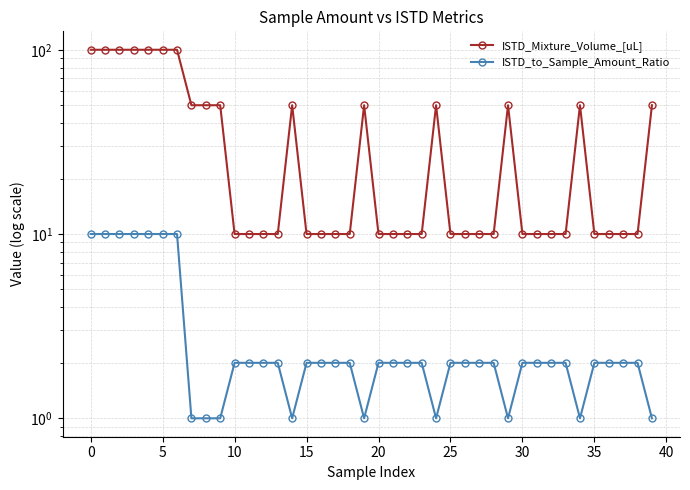

Count the number of data series in this chart.

2